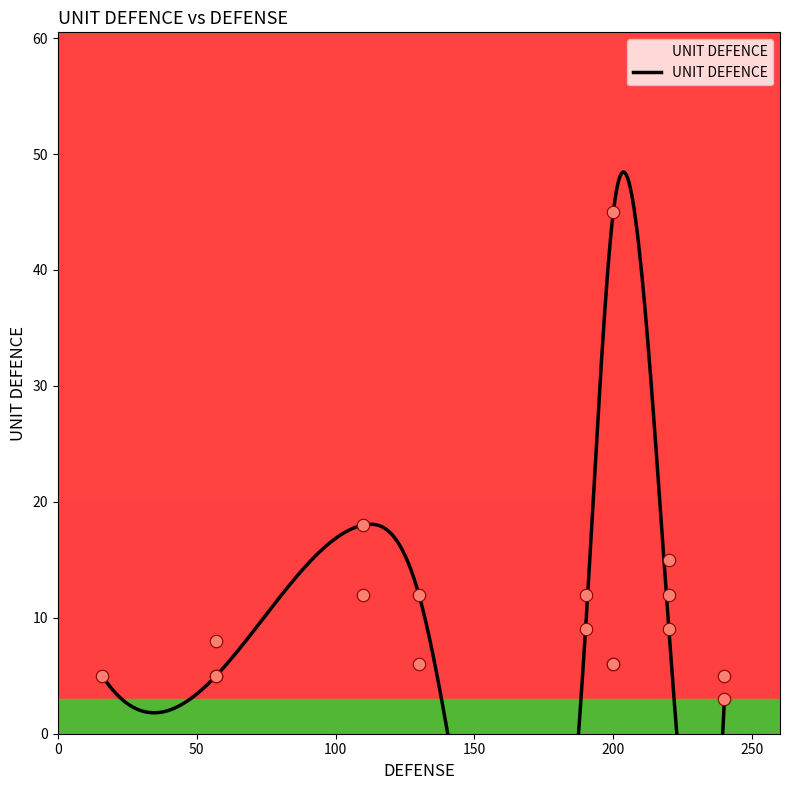

Approximately how many times larger is the value at 200 compared to 130?

1.0